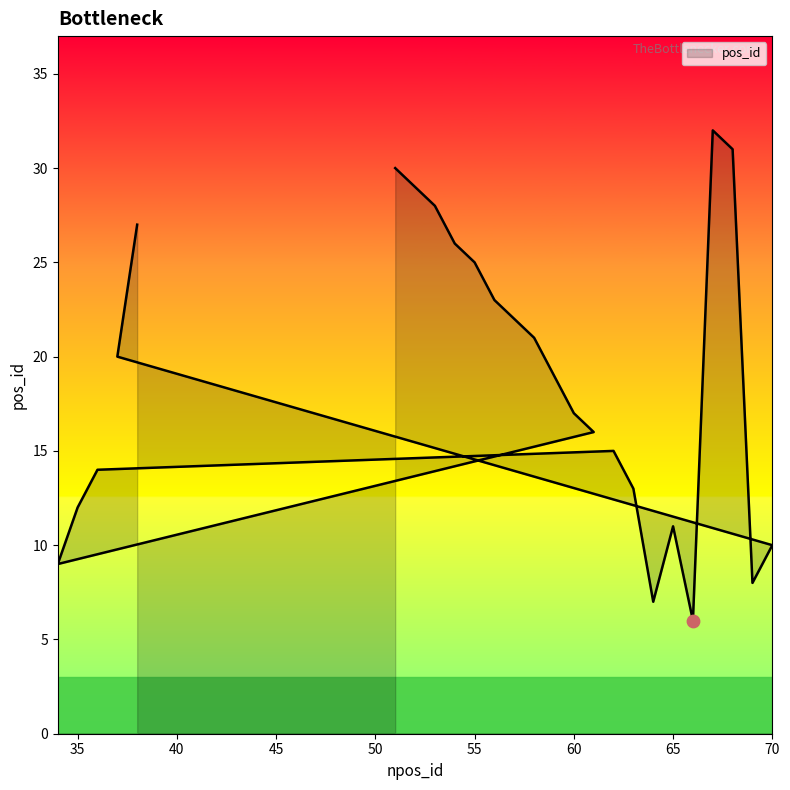

Approximately how many times larger is the value at 34 compared to 37?

0.5